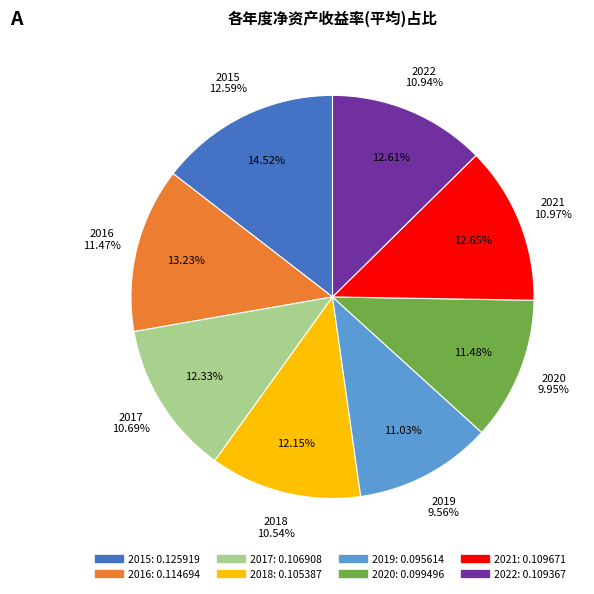

How many segments does this pie chart have?

8